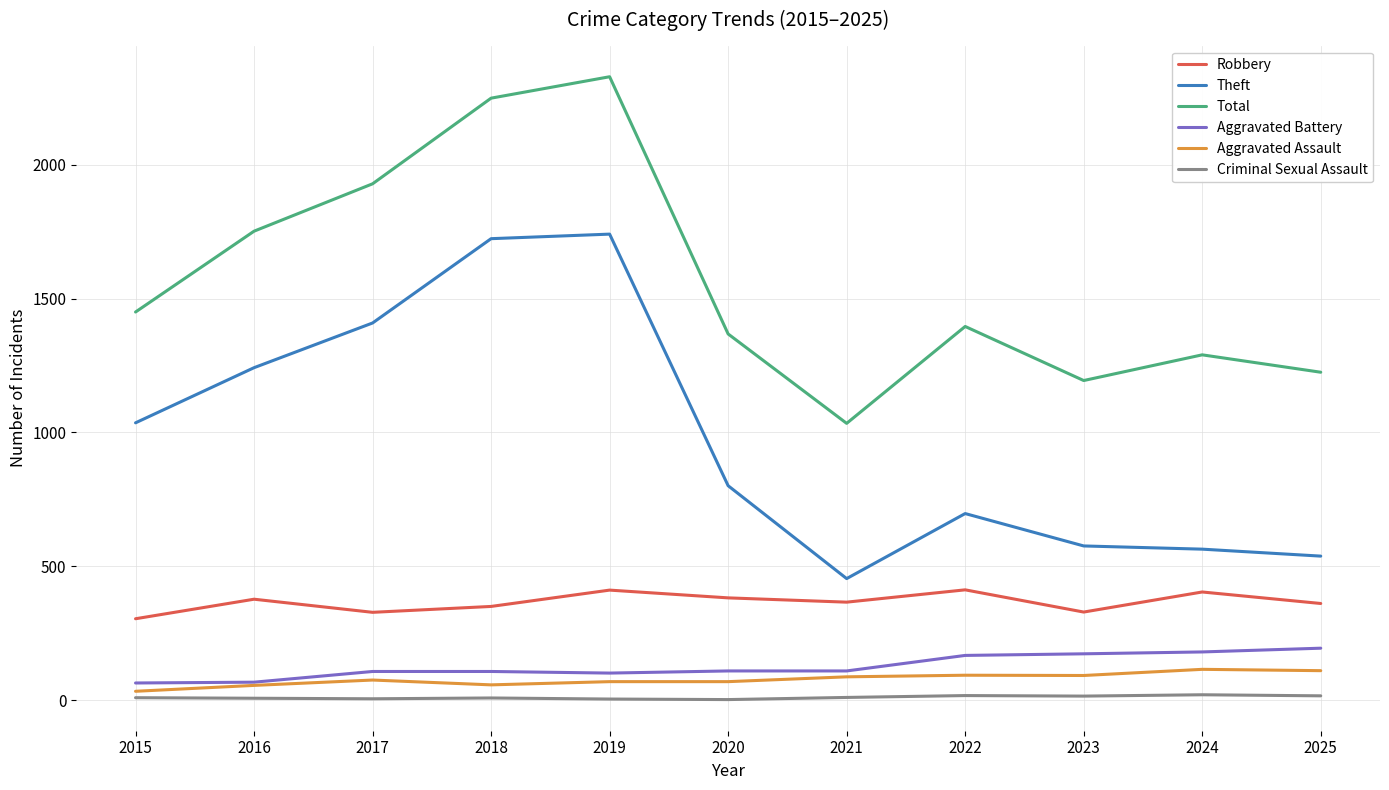

Which series has the largest total across all categories?

Total